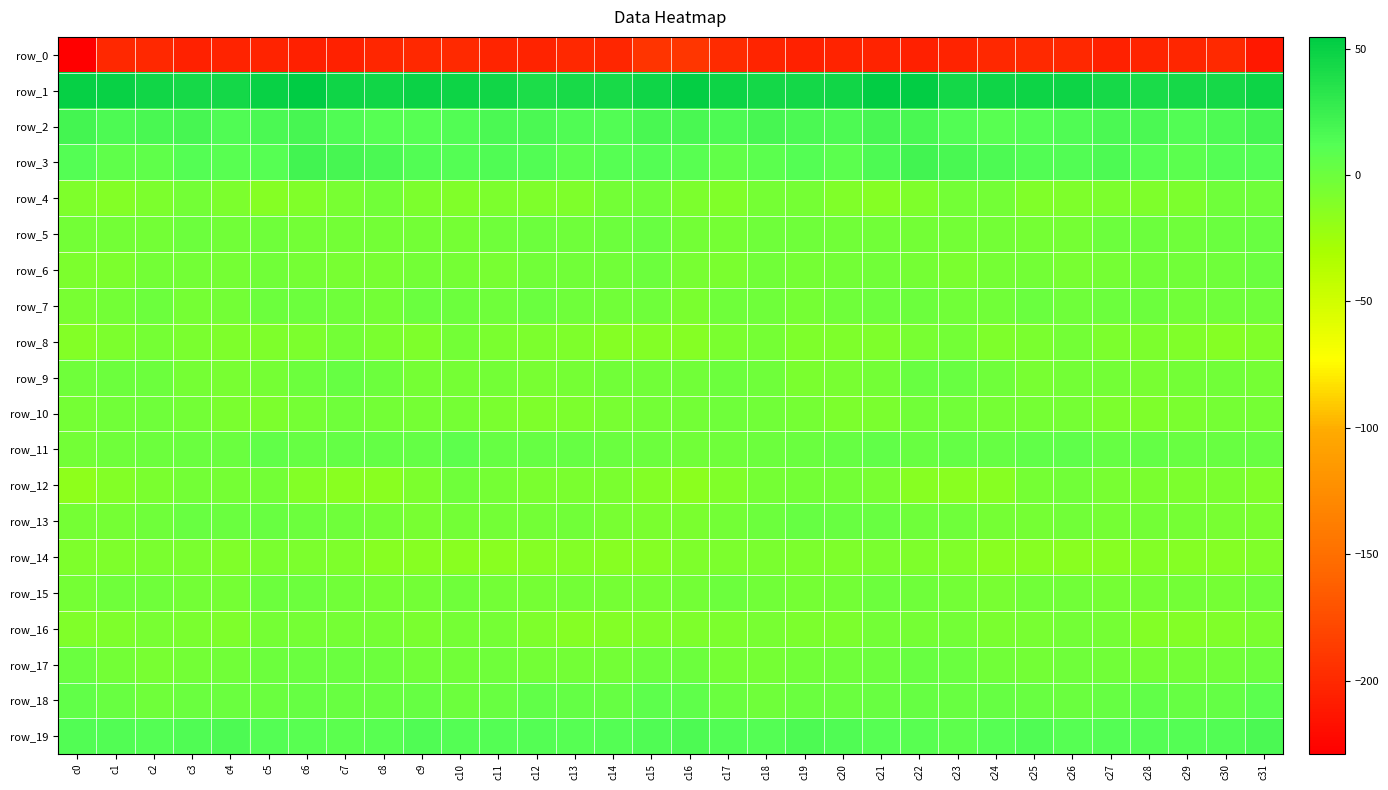

Which series has the largest total across all categories?

row_1